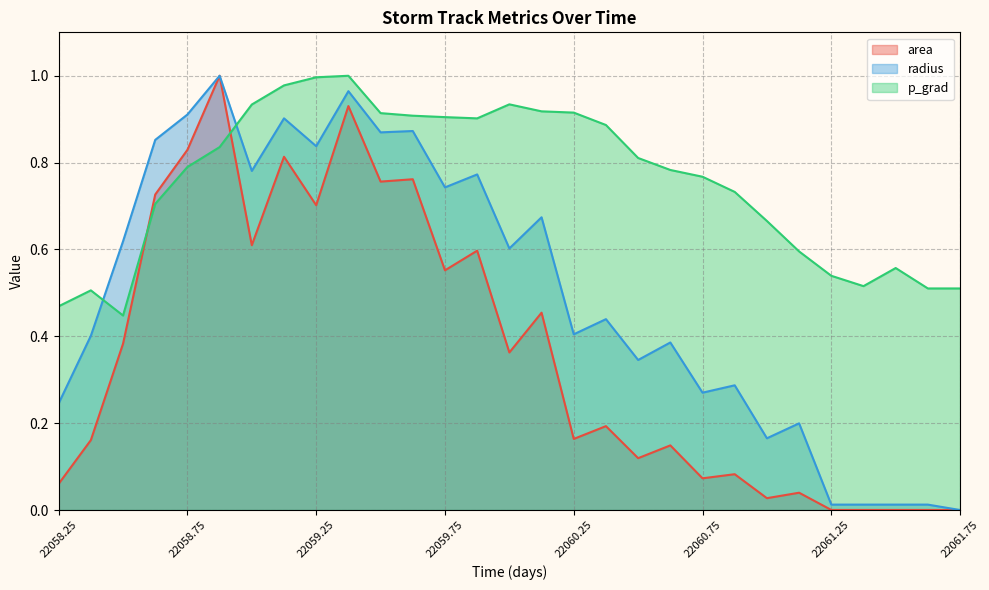

Count the number of data series in this chart.

3